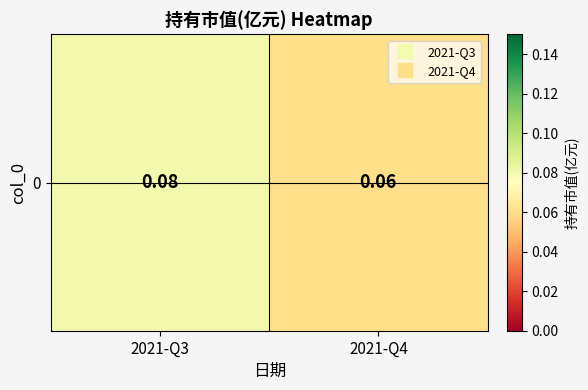

What is the sum of the values at 2021-Q3 and 2021-Q4?

0.1